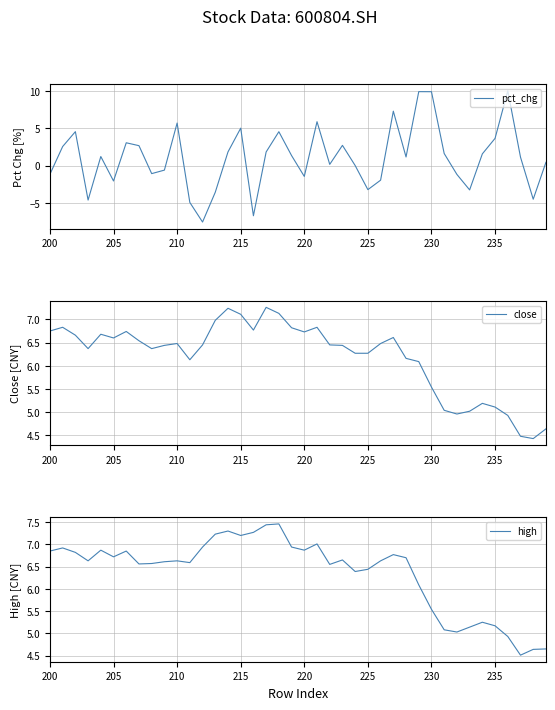

How many times do close and pct_chg cross each other?

6